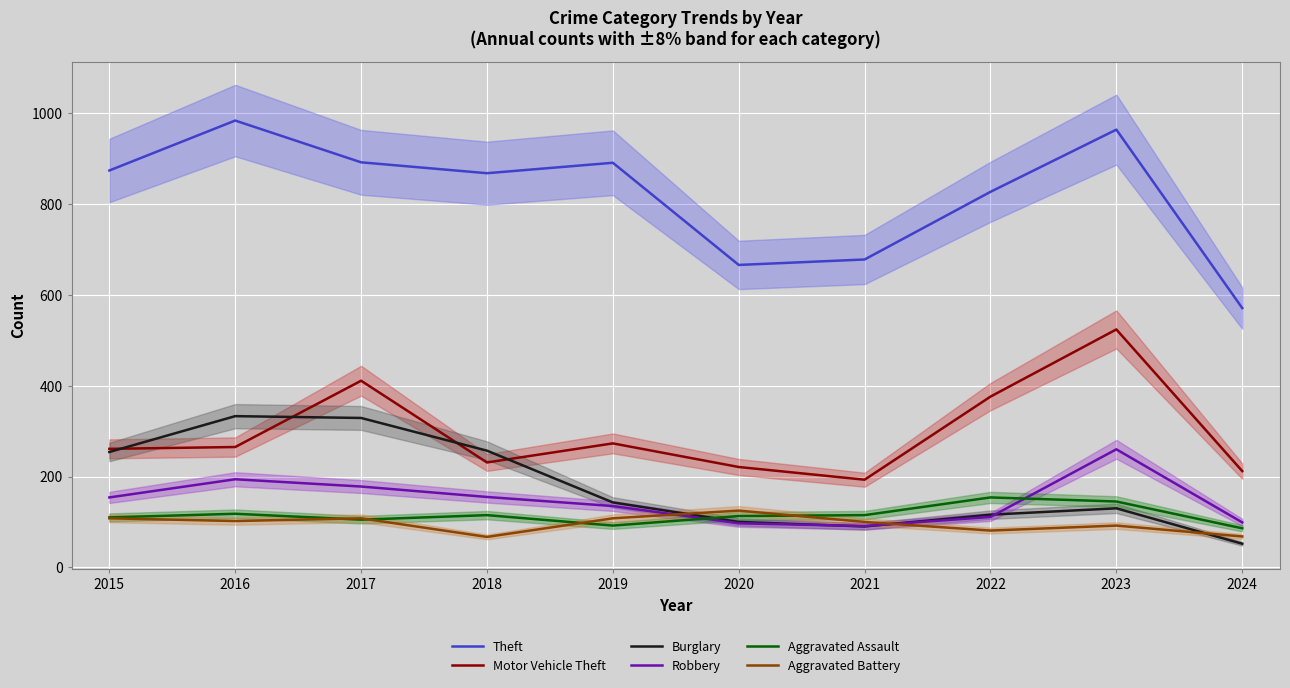

After their last crossing, which series has the higher values: Aggravated Battery or Robbery?

Robbery